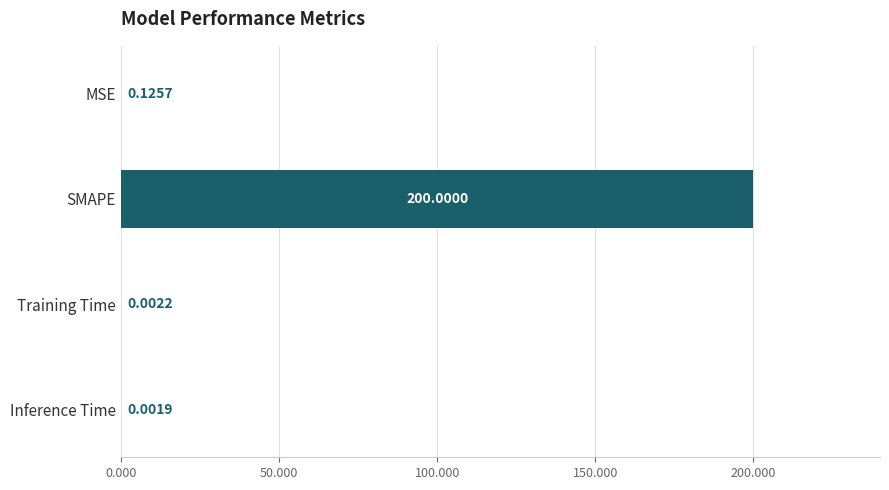

Which label corresponds to the largest value in the chart?

SMAPE